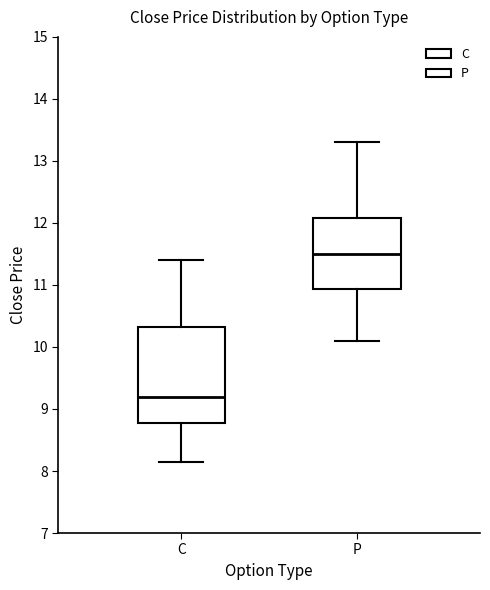

Reading left to right, read every box against the y-axis: the position of its median line, the range the box covers, and the ends of its whiskers. The values are not printed on the chart, so give them approximately, as read against the axis.

C: median 9.2, box 8.8 to 10.3, whiskers 8.1 to 11.4
P: median 11.5, box 10.9 to 12.1, whiskers 10.1 to 13.3